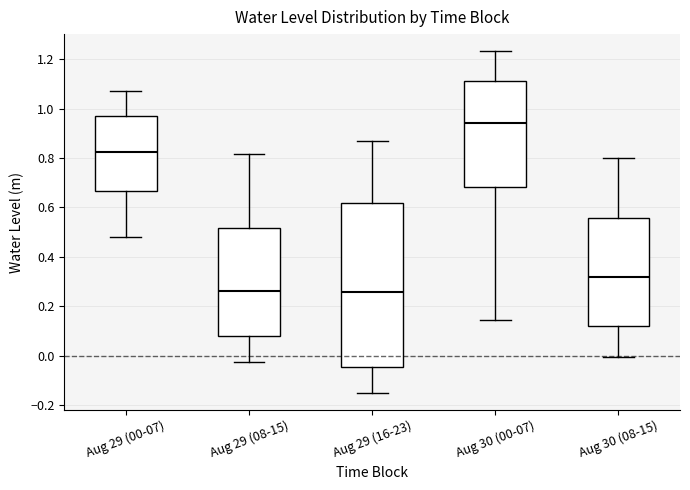

Reading left to right, read every box against the y-axis: the position of its median line, the range the box covers, and the ends of its whiskers. The values are not printed on the chart, so give them approximately, as read against the axis.

Aug 29 (00-07): median 0.82, box 0.66 to 0.98, whiskers 0.48 to 1.08
Aug 29 (08-15): median 0.26, box 0.08 to 0.52, whiskers -0.02 to 0.82
Aug 29 (16-23): median 0.26, box -0.04 to 0.62, whiskers -0.16 to 0.86
Aug 30 (00-07): median 0.94, box 0.68 to 1.12, whiskers 0.14 to 1.24
Aug 30 (08-15): median 0.32, box 0.12 to 0.56, whiskers 0.00 to 0.80